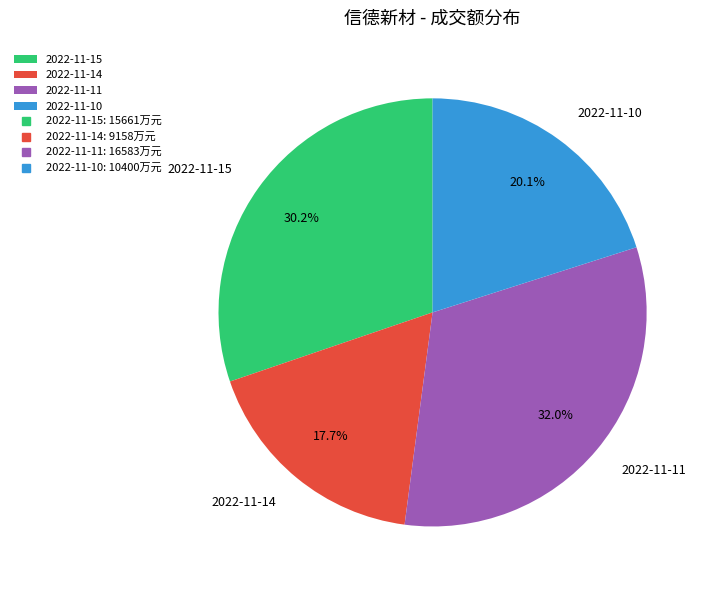

To the nearest percent, what is the difference between the 2022-11-10 and 2022-11-14 slice percentages?

2%